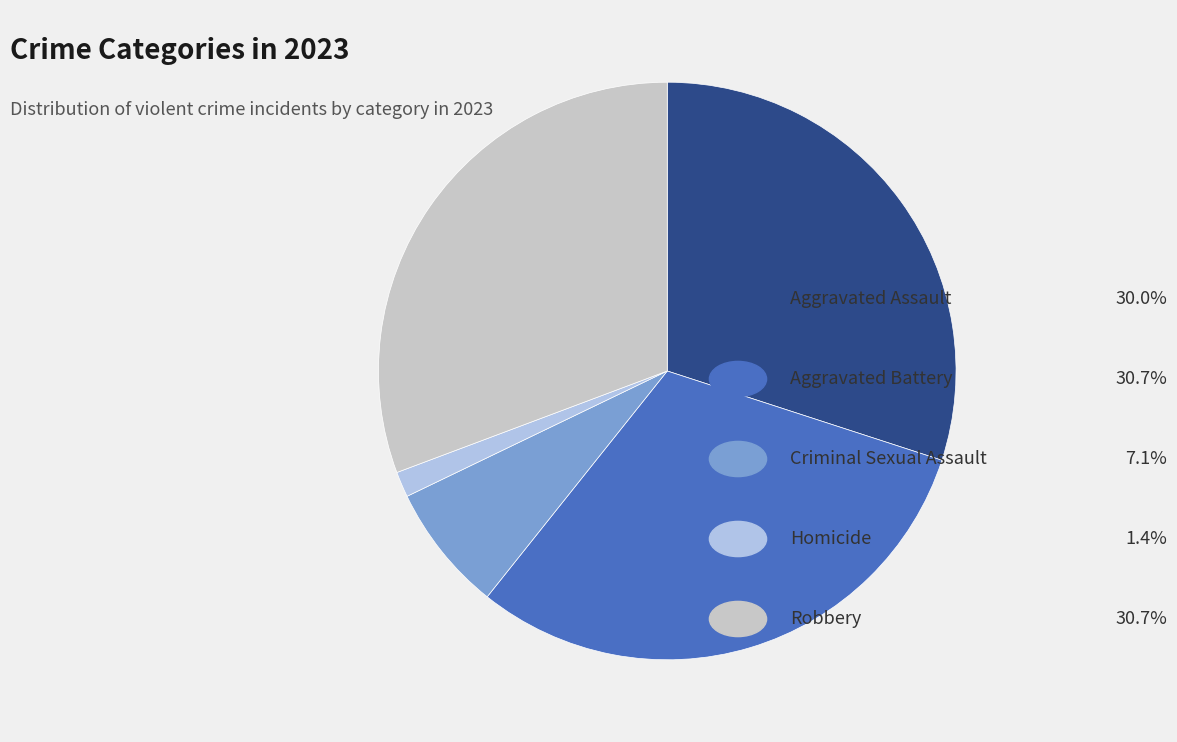

Is there a majority slice in this chart?

No